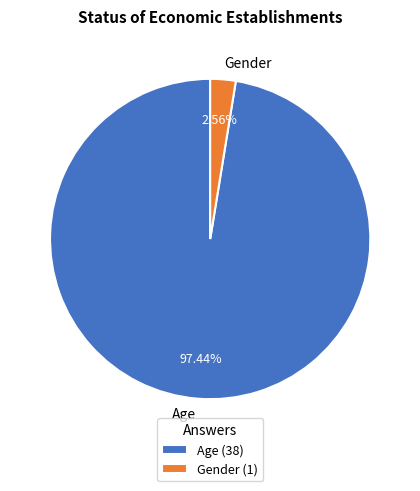

Which category has the smallest portion of the pie?

Gender